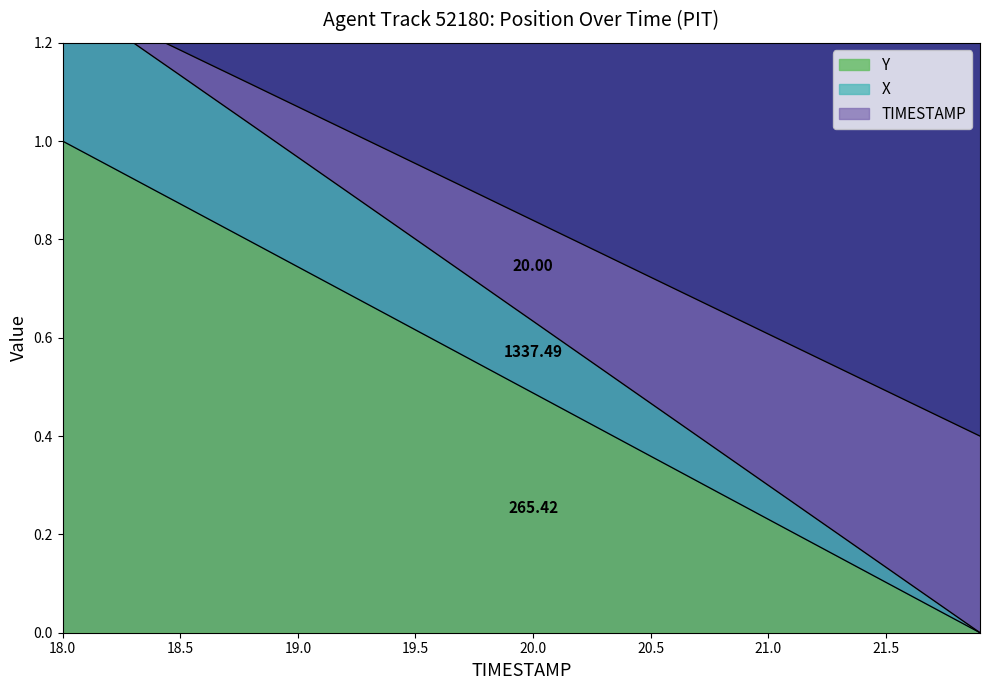

Which has a higher value, 20.9 or 18.8?

18.8